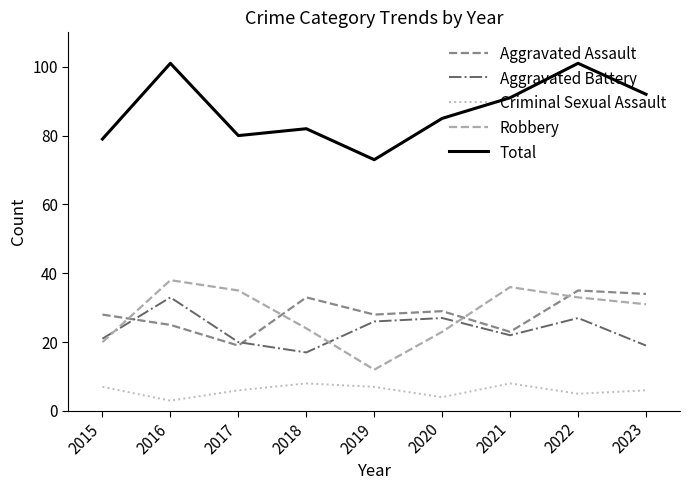

At 2020, list the series in order from largest to smallest.

Total, Aggravated Assault, Aggravated Battery, Robbery, Criminal Sexual Assault